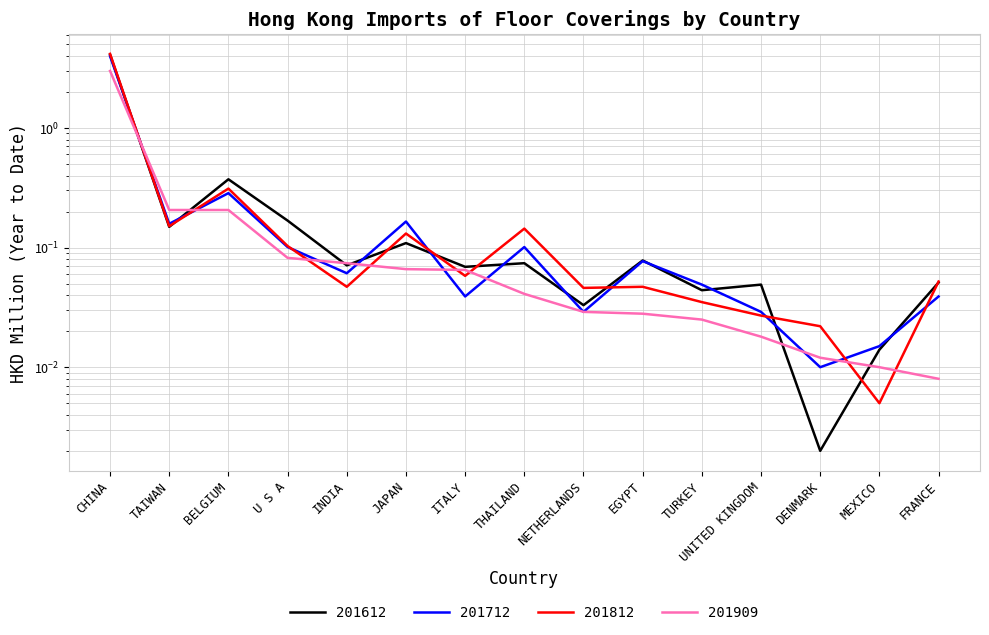

What is the difference between the highest and lowest values at TAIWAN?

0.1